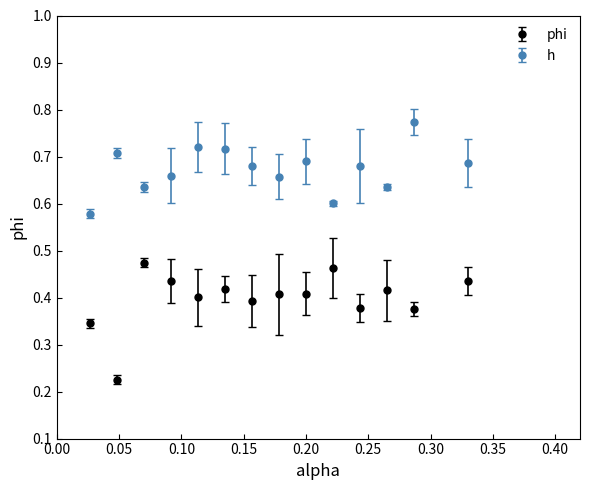

At how many categories does at least one series exceed 0?

14